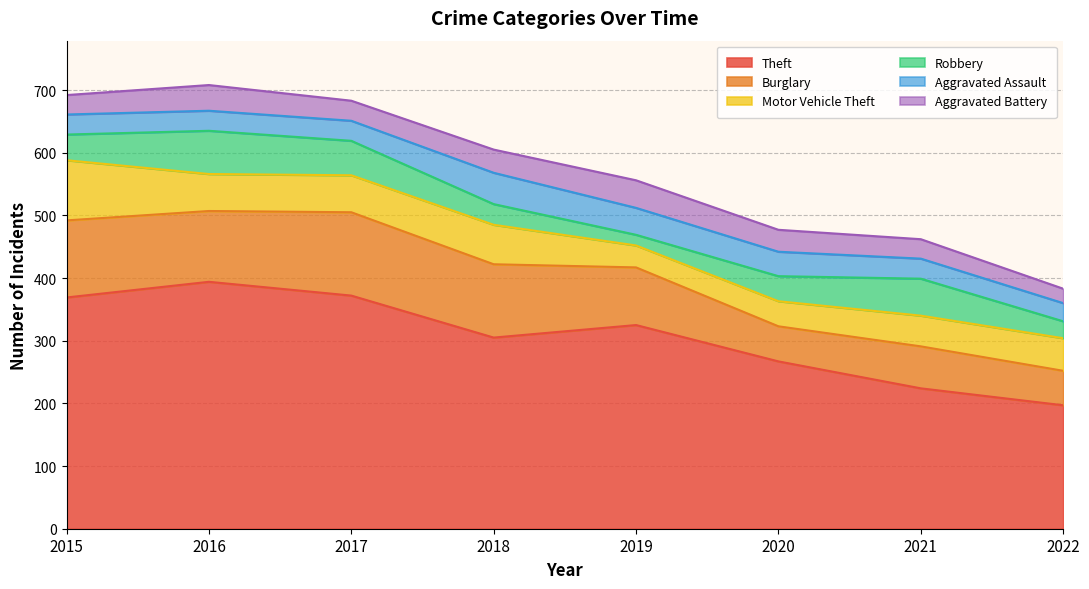

How many data points in Theft are less than 325?

4